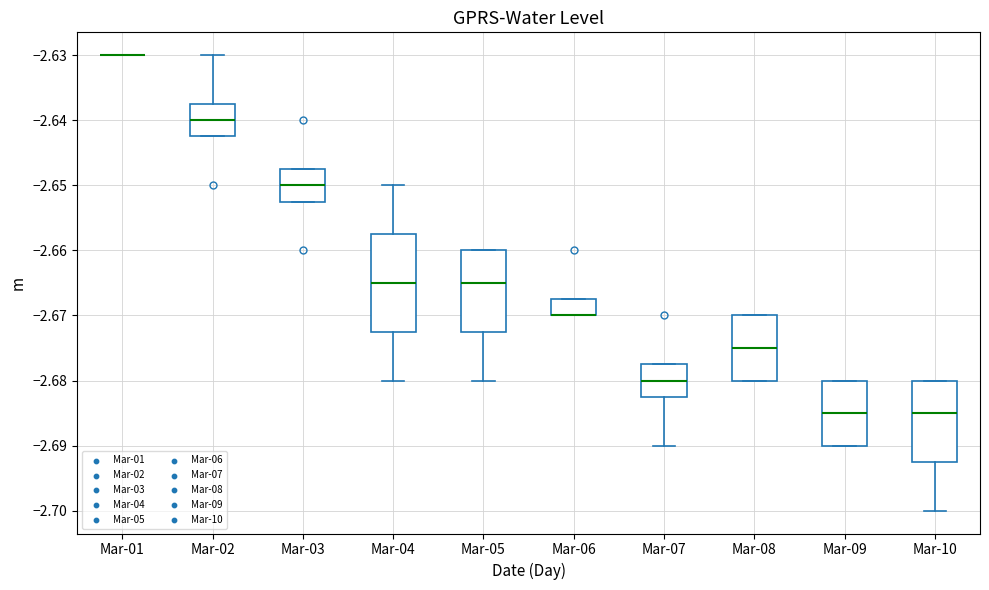

Reading left to right, transcribe this box plot: for each box, give where its median line is, the range the box spans, and where its two whiskers end, as read against the y-axis. The values are not printed on the chart, so give them approximately, as read against the axis.

Mar-01: box collapsed to a line at -2.630, whiskers -2.630 to -2.630
Mar-02: median -2.640, box -2.643 to -2.638, whiskers -2.643 to -2.630
Mar-03: median -2.650, box -2.653 to -2.648, whiskers -2.653 to -2.648
Mar-04: median -2.665, box -2.673 to -2.658, whiskers -2.680 to -2.650
Mar-05: median -2.665, box -2.673 to -2.660, whiskers -2.680 to -2.660
Mar-06: median -2.670 (drawn on the box's lower edge), box -2.670 to -2.668, whiskers -2.670 to -2.668
Mar-07: median -2.680, box -2.683 to -2.678, whiskers -2.690 to -2.678
Mar-08: median -2.675, box -2.680 to -2.670, whiskers -2.680 to -2.670
Mar-09: median -2.685, box -2.690 to -2.680, whiskers -2.690 to -2.680
Mar-10: median -2.685, box -2.693 to -2.680, whiskers -2.700 to -2.680